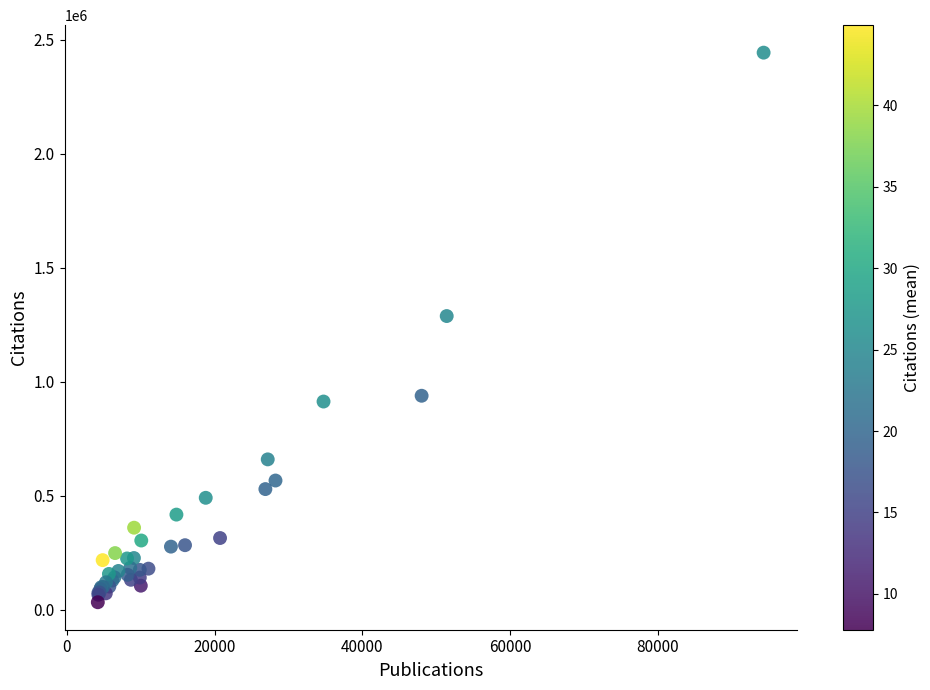

What Y value in the scatter plot is closest to 1237950?

1287919